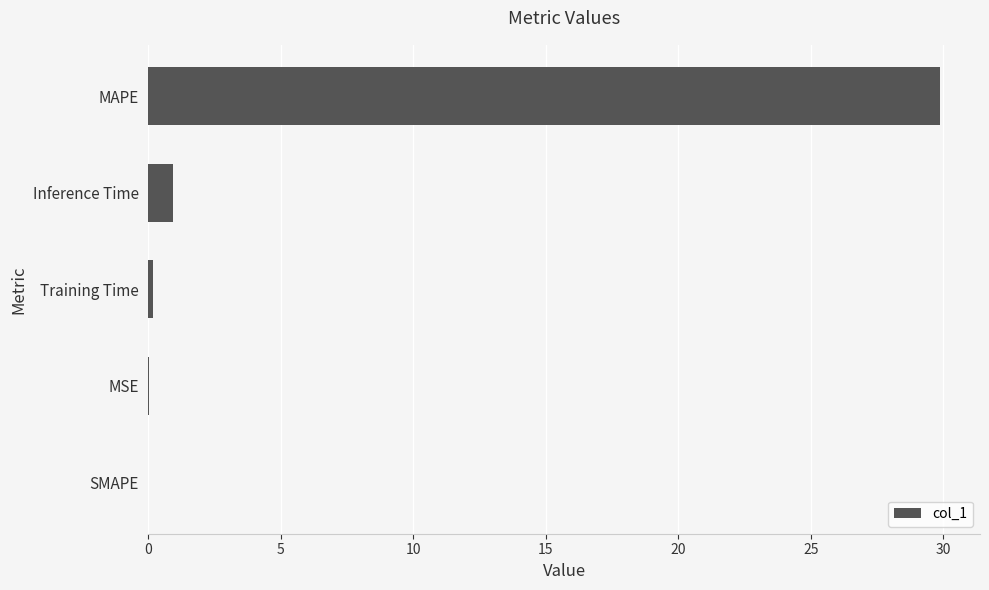

What value does the data have at Inference Time?

0.9